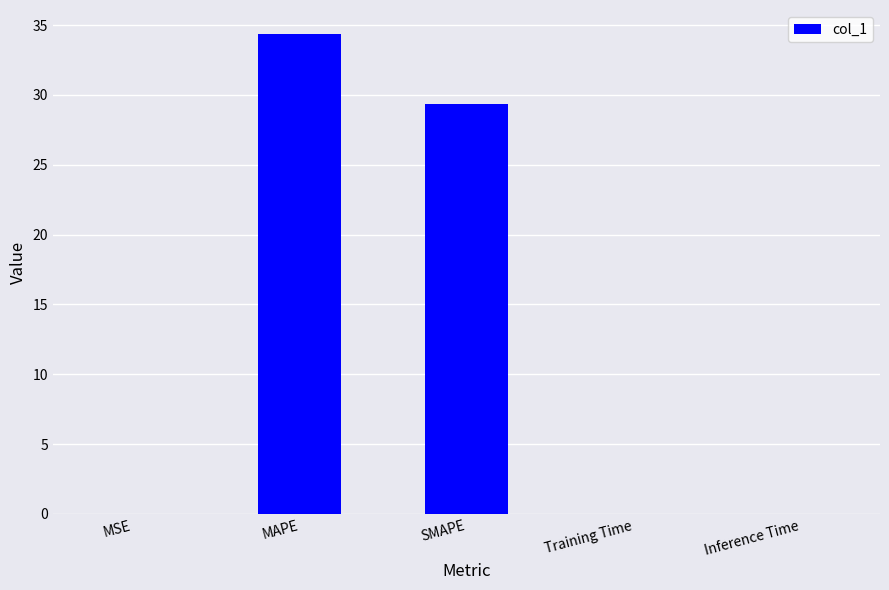

Is it true that the value at Inference Time is 0.0?

True